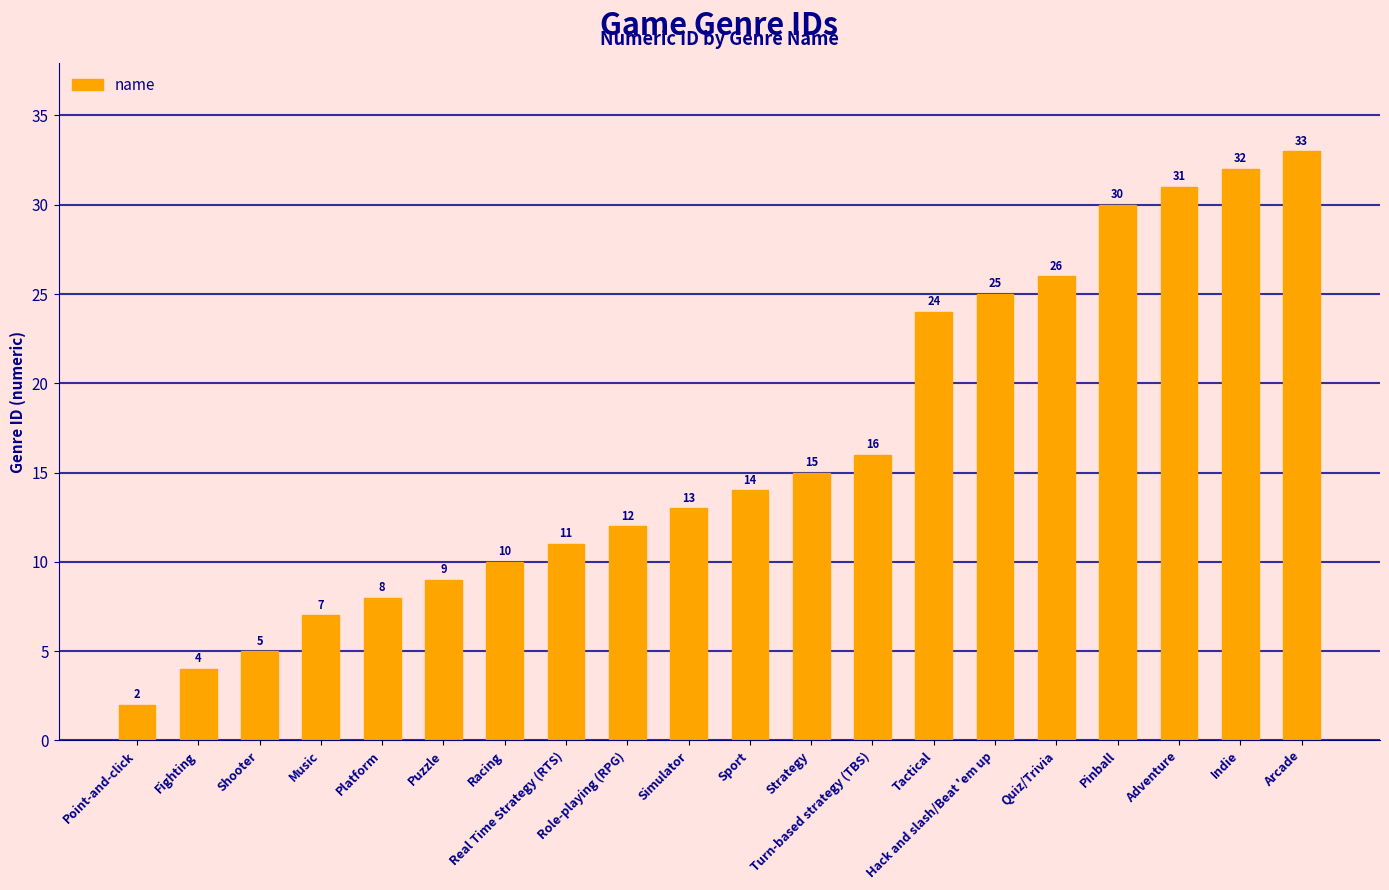

Rank the categories by value from highest to lowest.

Arcade, Indie, Adventure, Pinball, Quiz/Trivia, Hack and slash/Beat 'em up, Tactical, Turn-based strategy (TBS), Strategy, Sport, Simulator, Role-playing (RPG), Real Time Strategy (RTS), Racing, Puzzle, Platform, Music, Shooter, Fighting, Point-and-click